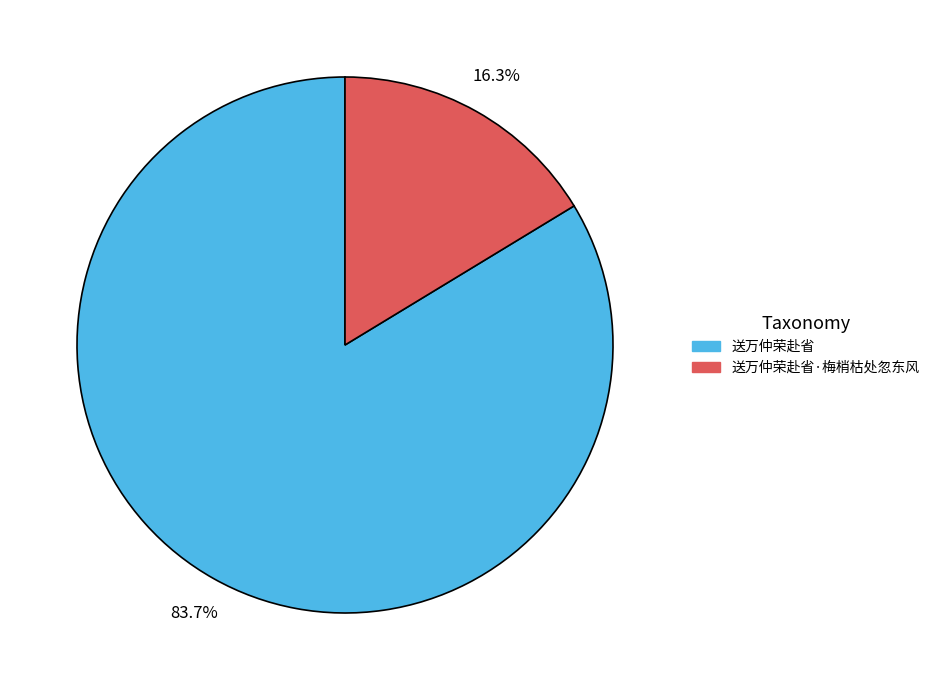

To the nearest percent, what portion does 送万仲荣赴省·梅梢枯处忽东风 represent?

16%